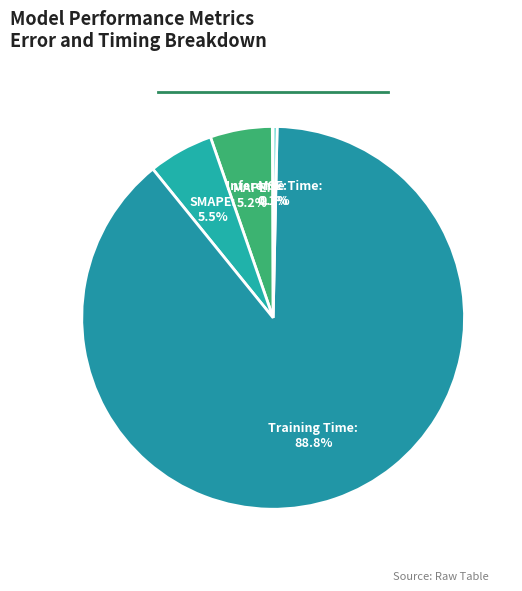

What percentage is NOT represented by MAPE?

94.8%